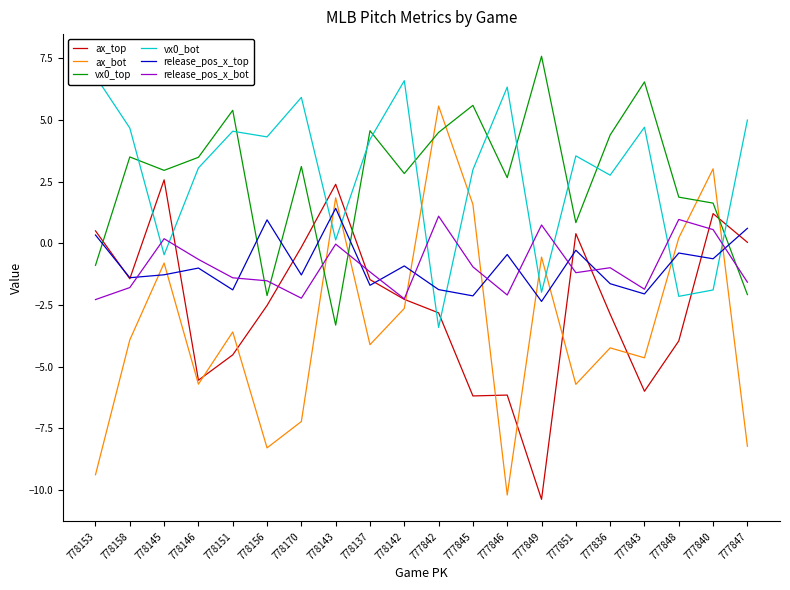

What is the label of the 2nd point from the right?

777840